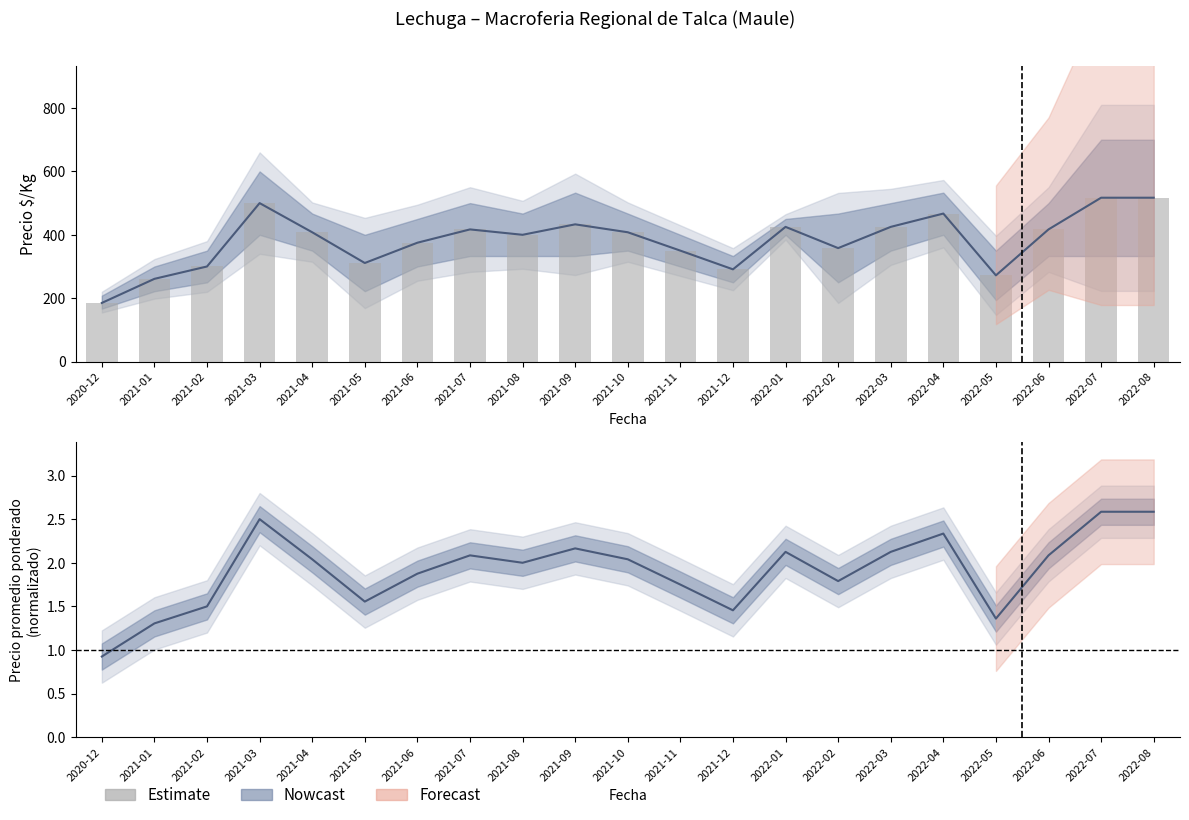

Approximately how many times larger is the value at 2021-11 compared to 2020-12?

1.9